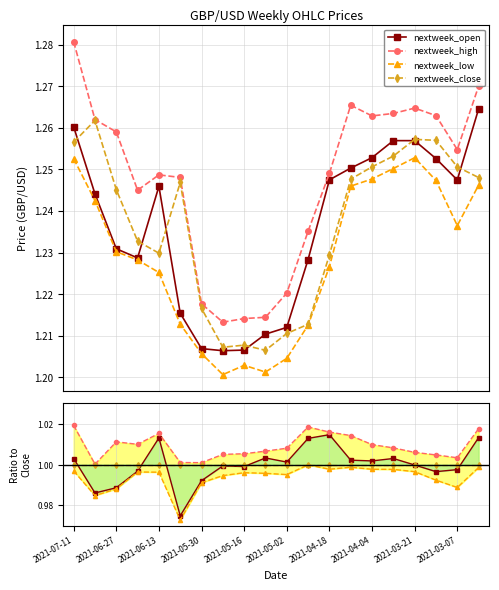

What is the approximate value of nextweek_open at 2021-04-18?

1.0